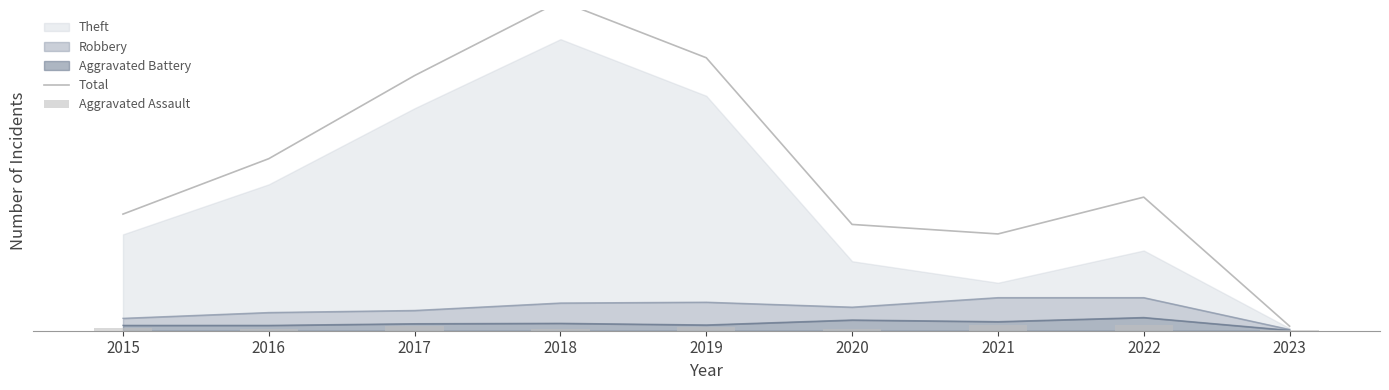

Rank the categories by Total value from highest to lowest.

2018, 2019, 2017, 2016, 2022, 2015, 2020, 2021, 2023